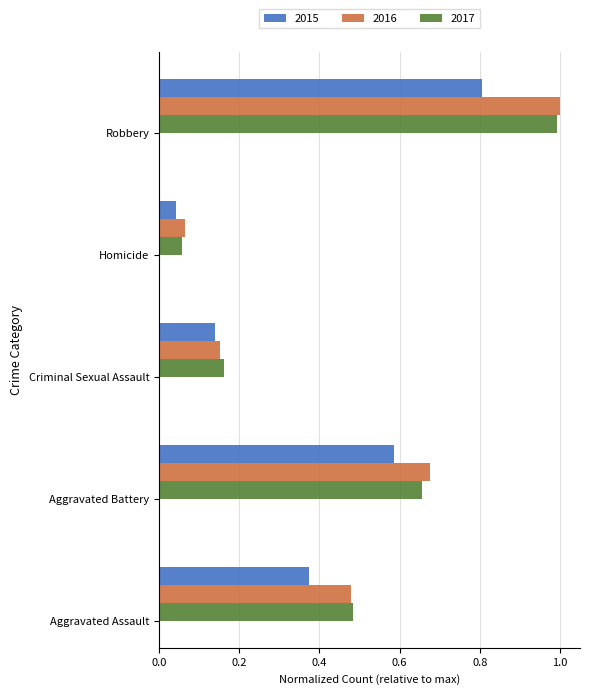

What is the highest value of the 2015 series?

0.8